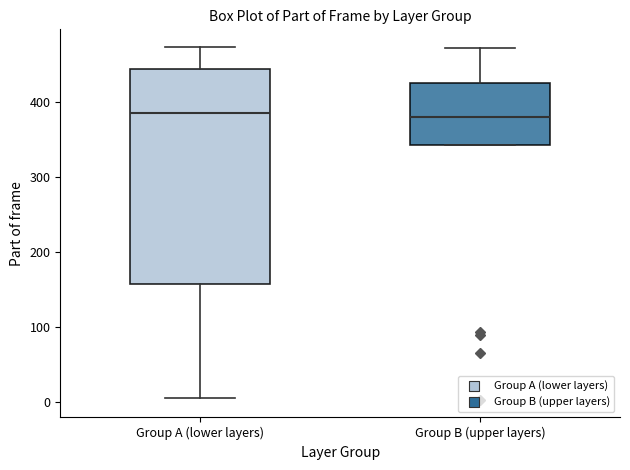

Comparing the boxes themselves (not the whiskers), which one is the tallest?

Group A (lower layers)